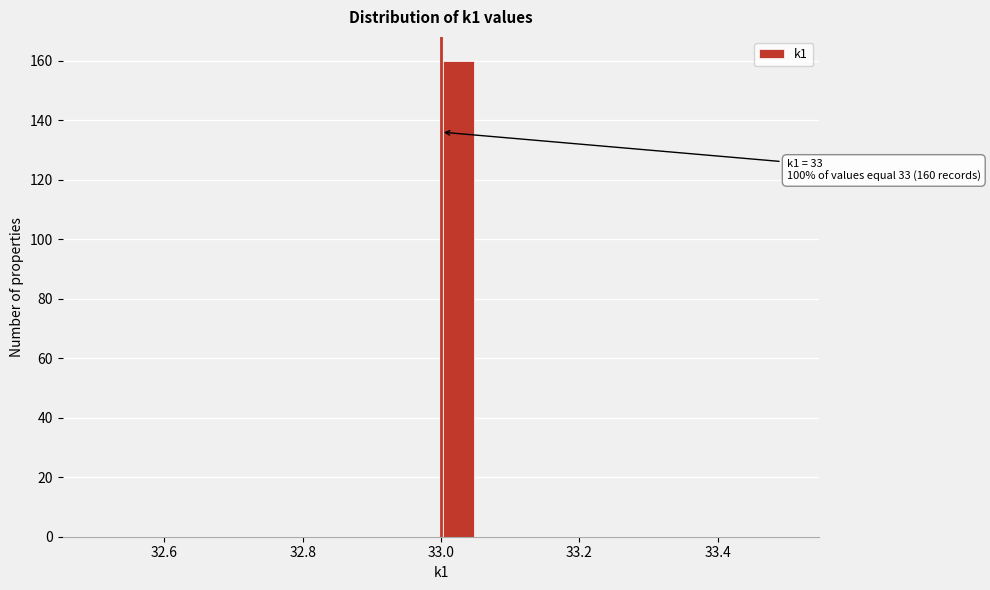

Read against the x-axis, roughly where is the centre of the tallest bar?

33.02